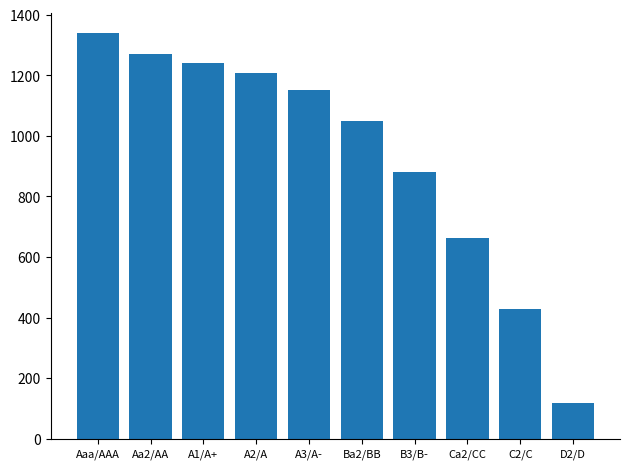

Reading left to right, list all the values displayed in this chart.

1338.2	1270.3	1241.2	1206.0	1151.2	1048.7	879.1	662.0	429.1	118.2